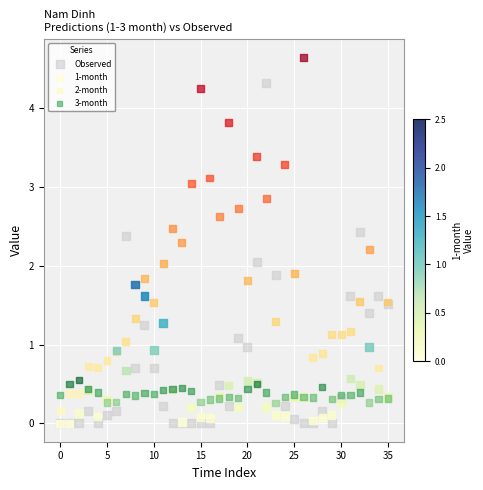

What are all the series names shown in the legend?

Observed, 1-month, 2-month, 3-month